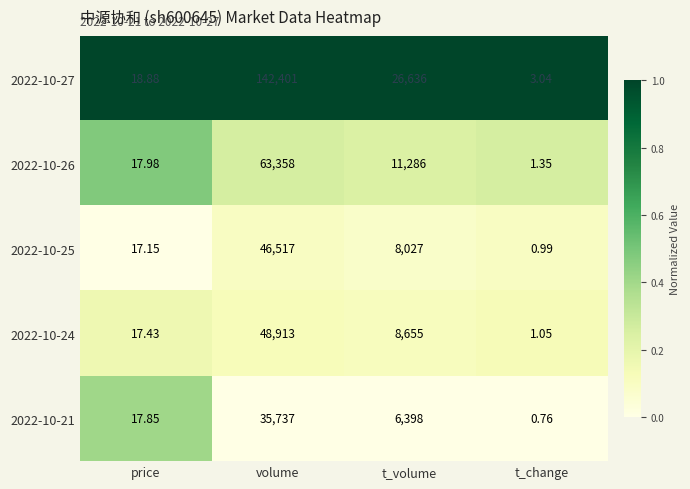

Which label corresponds to the largest value in the chart?

volume